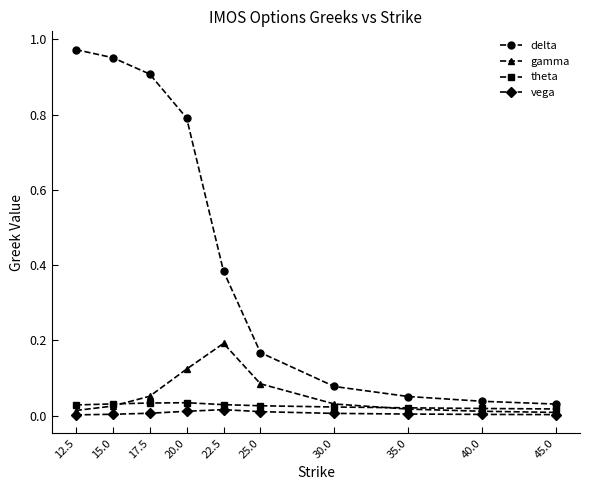

How many times do theta and gamma cross each other?

2